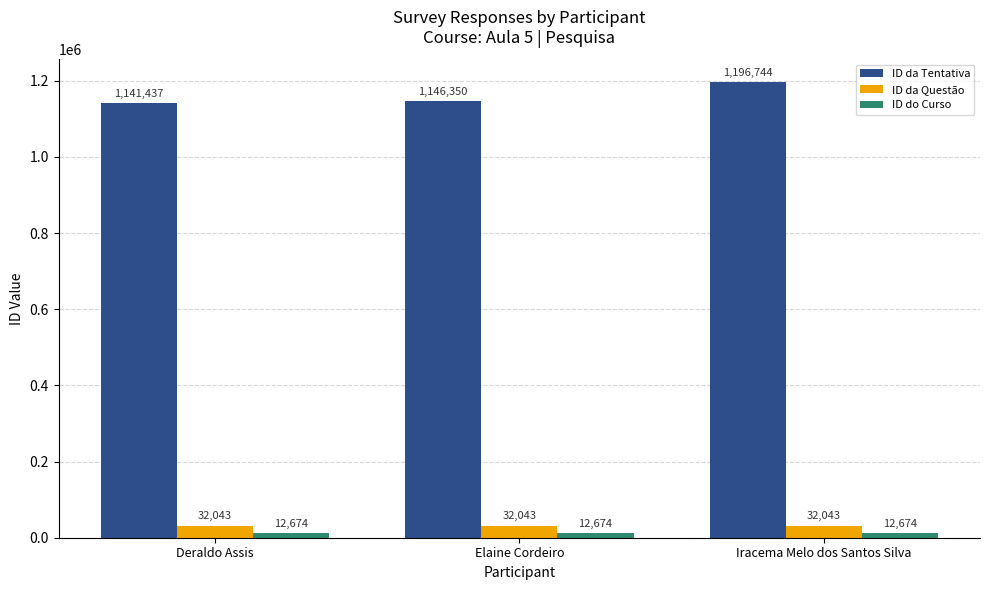

Reading left to right, transcribe all the data shown in this chart.

ID da Tentativa: 1141437	1146350	1196744
ID da Questão: 32043	32043	32043
ID do Curso: 12674	12674	12674